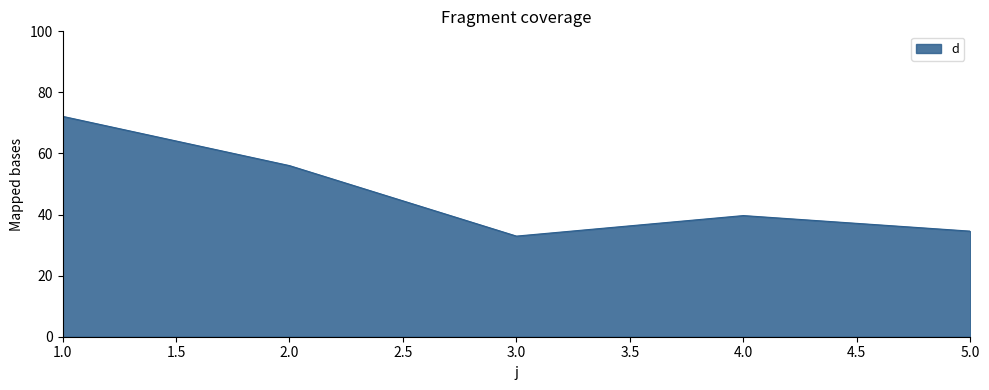

How many values are below 39?

2